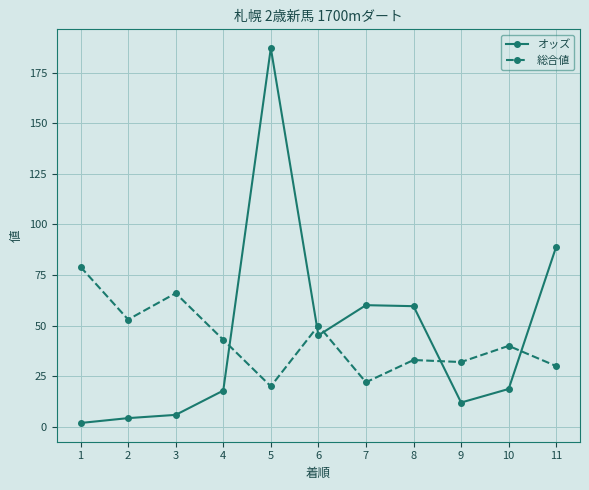

At which category does the chart reach its peak across all series?

5